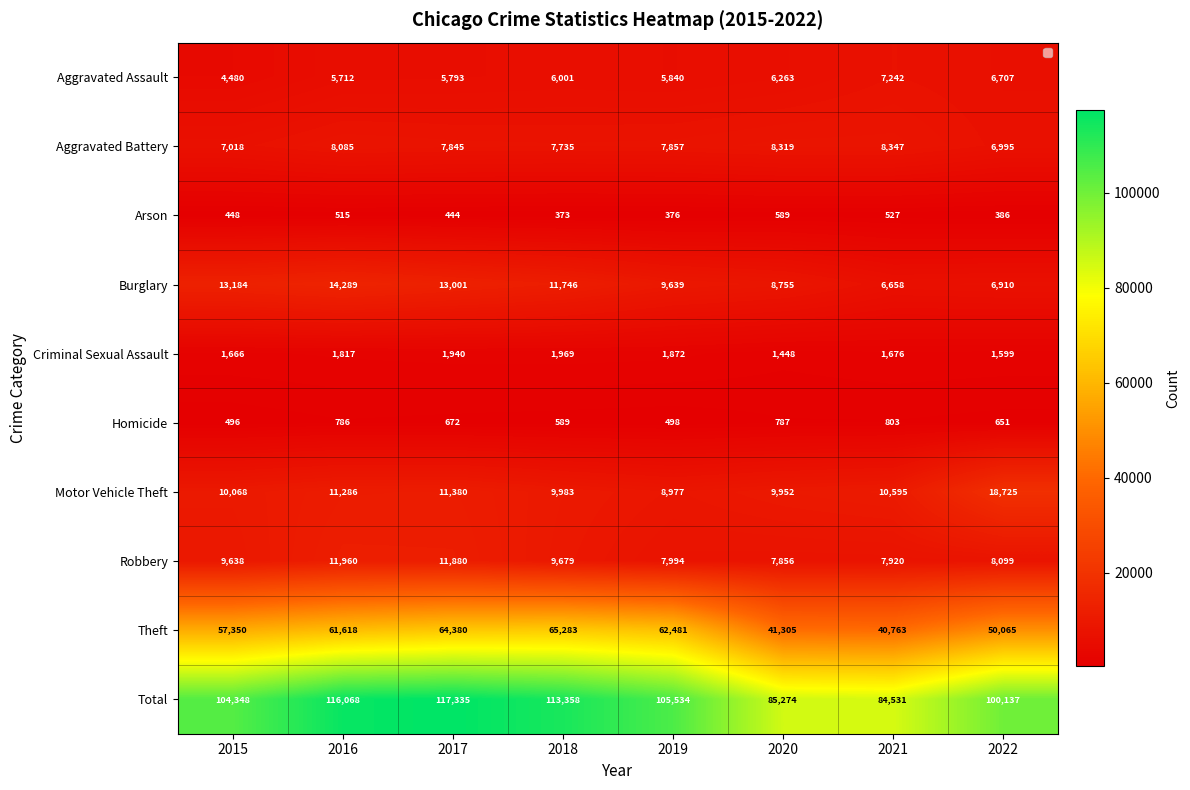

Is it true that Burglary equals 8755 at 2020?

True